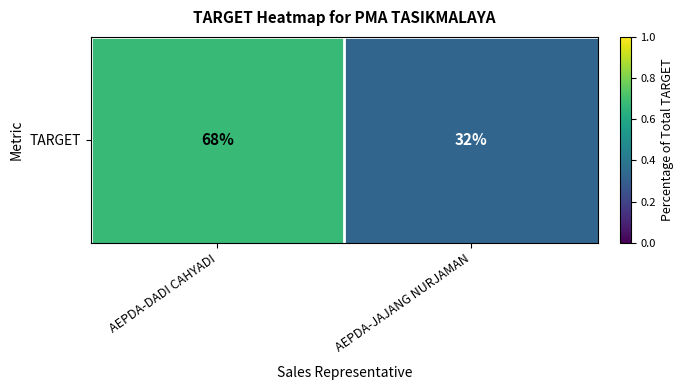

The chart shows a value of 0.4 at AEPDA-DADI CAHYADI. True or false?

False